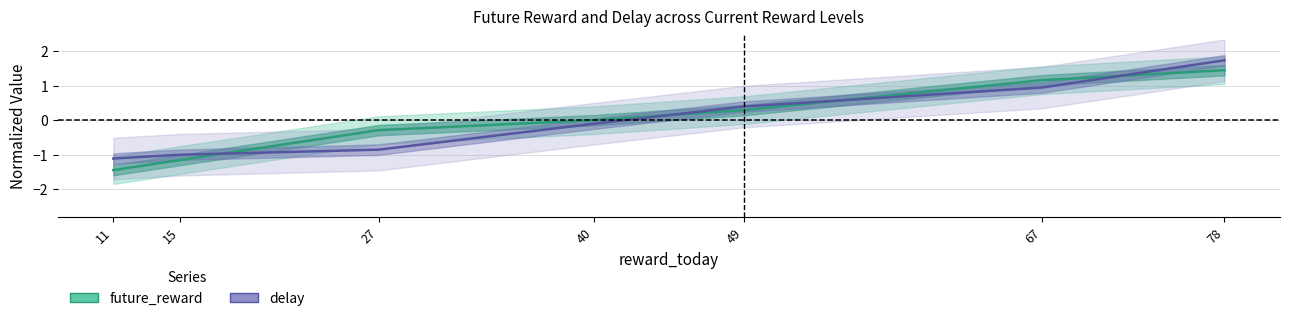

Which series has the largest total across all categories?

delay